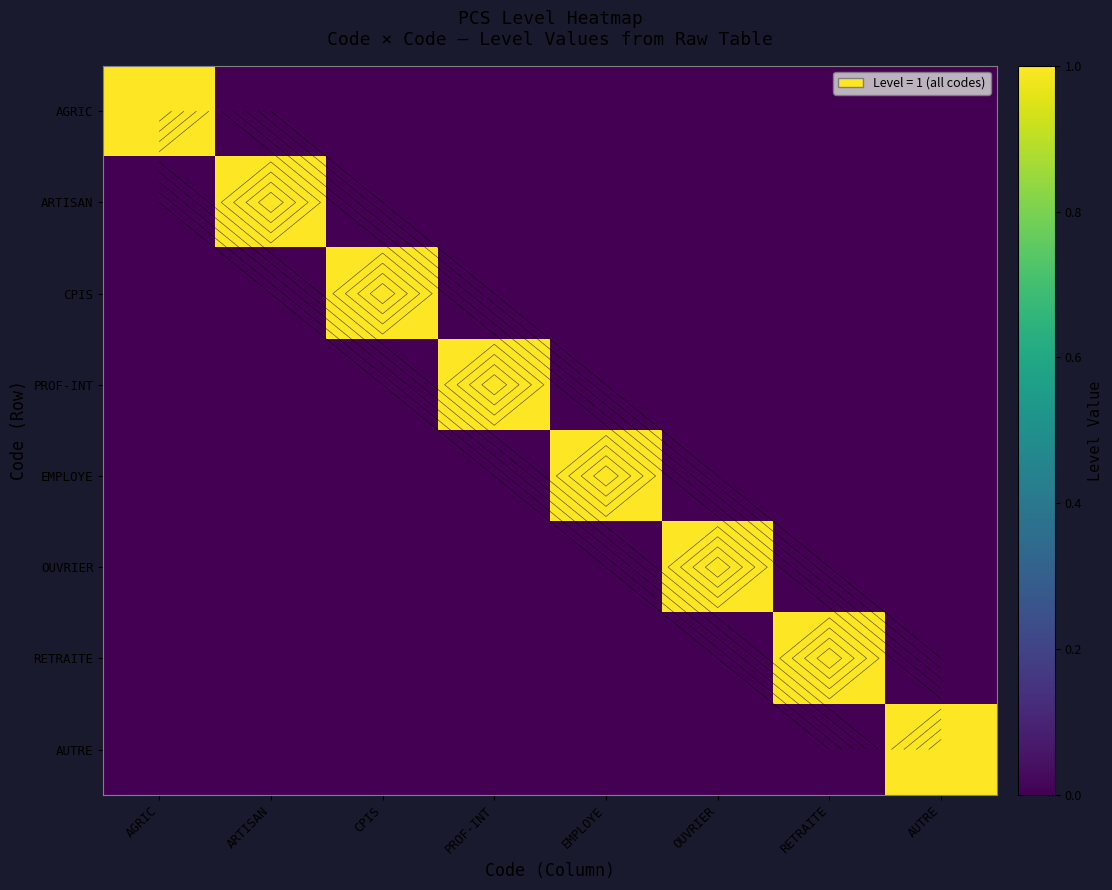

What is the total value across all series at AGRIC?

1